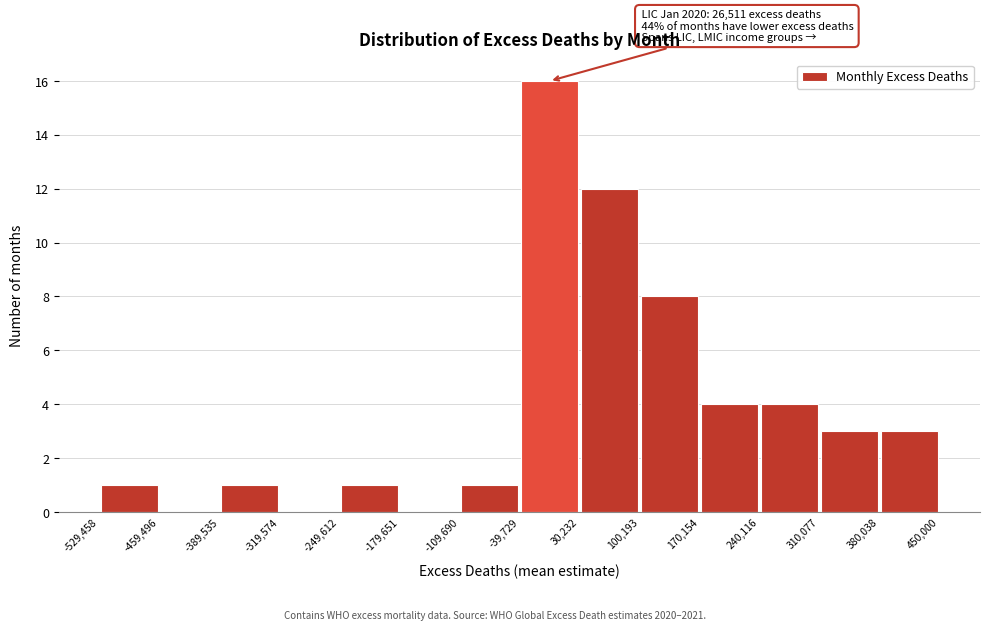

Which range on the x-axis has the tallest bar?

-39,729 to 30,232